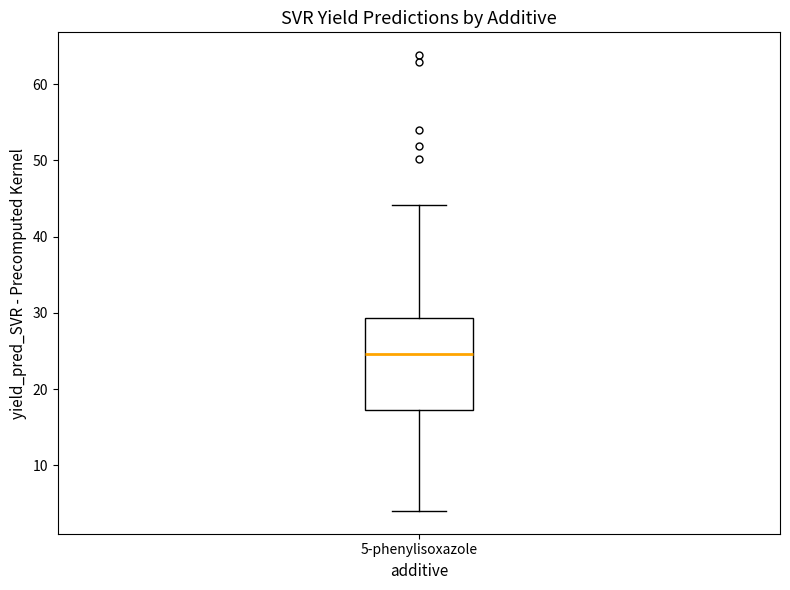

Where does the upper whisker of the box for 5-phenylisoxazole end on the y-axis? The values are not printed on the chart, so give them approximately, as read against the axis.

44